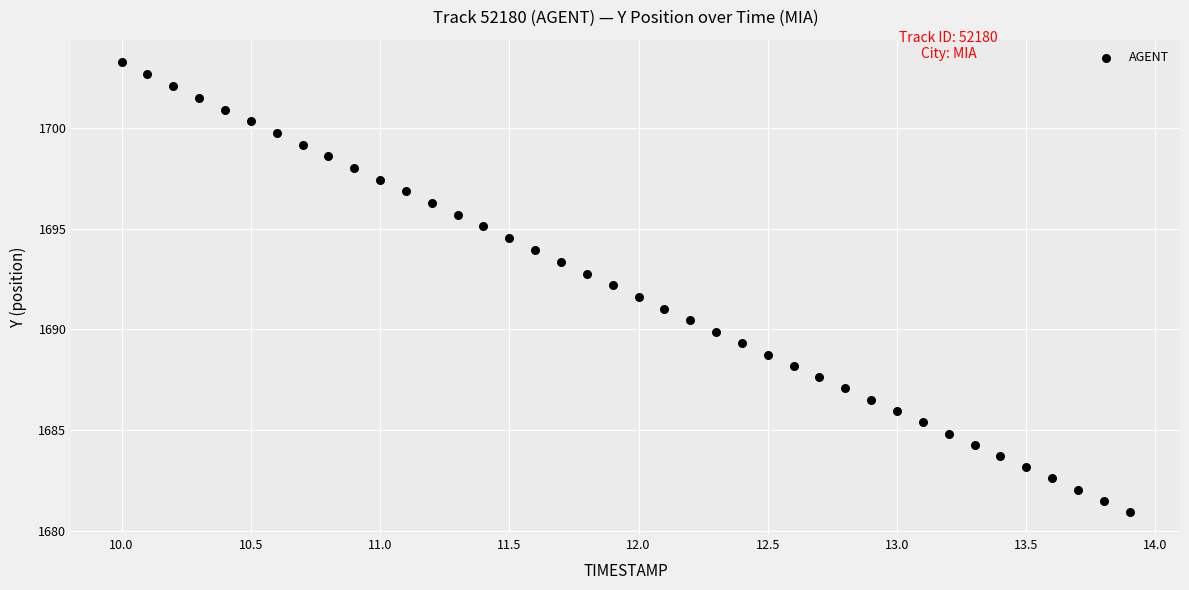

What is the range of X values (max minus min)?

3.9